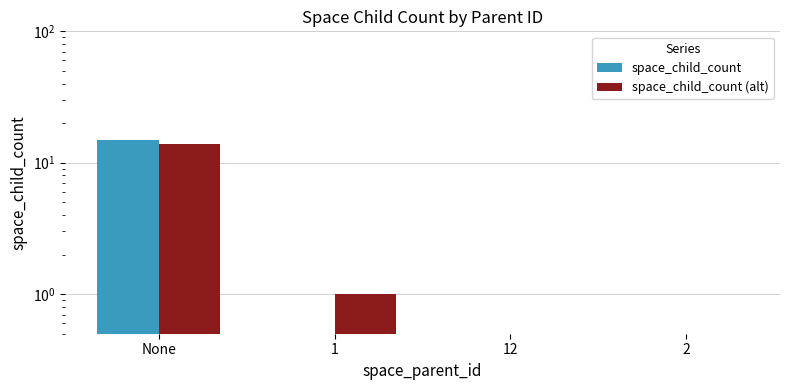

Which series has the largest total across all categories?

space_child_count